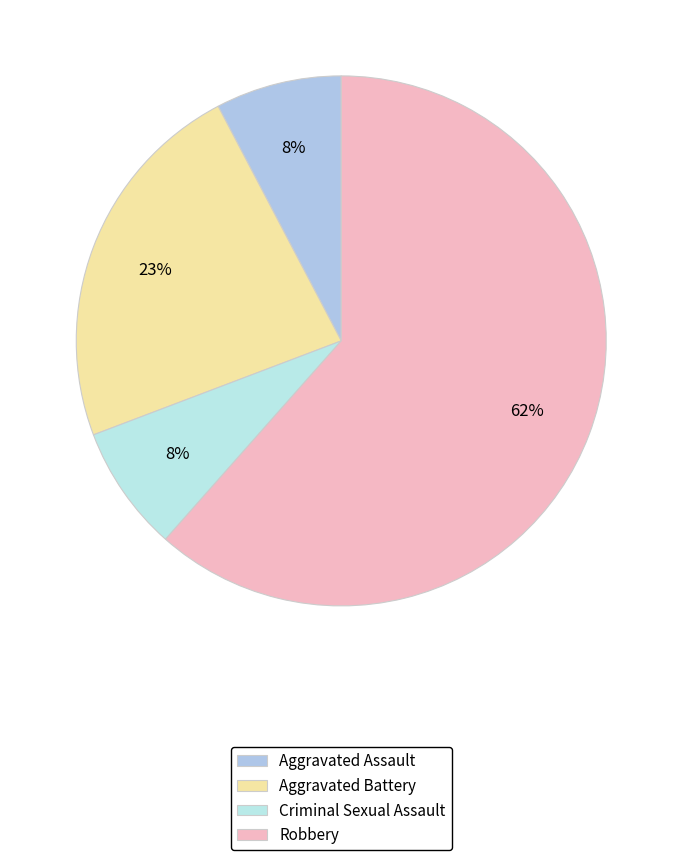

What is the ratio of the value at Robbery to the value at Criminal Sexual Assault?

8.0